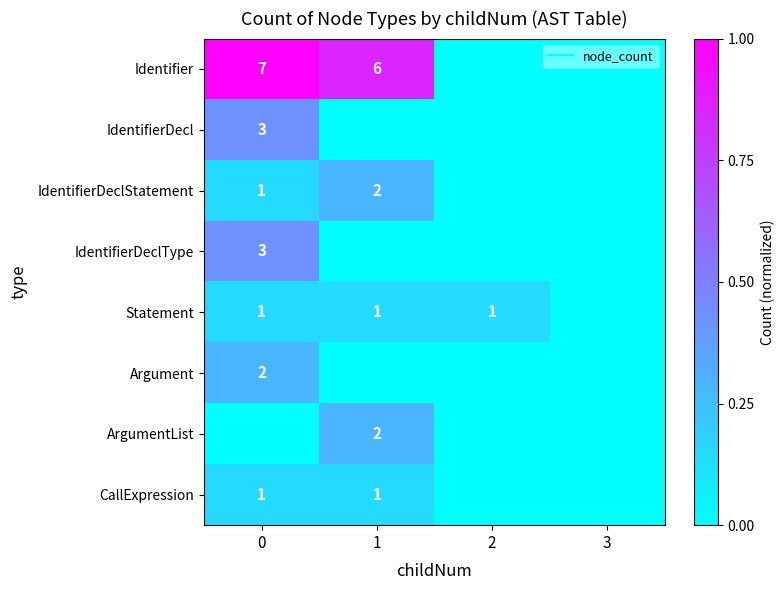

How many categories are shown in the chart?

4